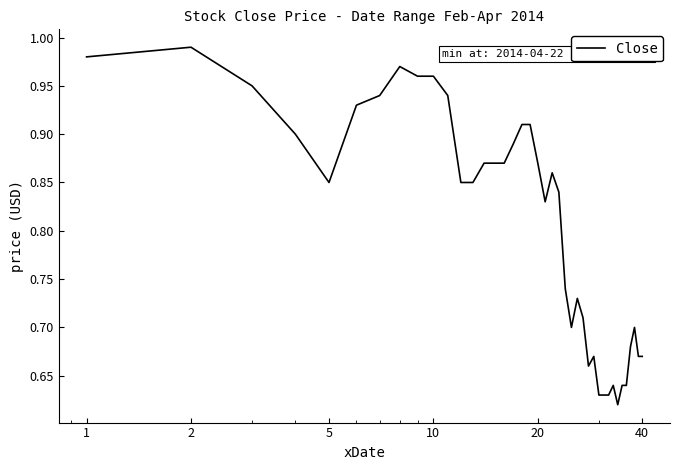

What is the difference between the second highest and minimum values?

0.4